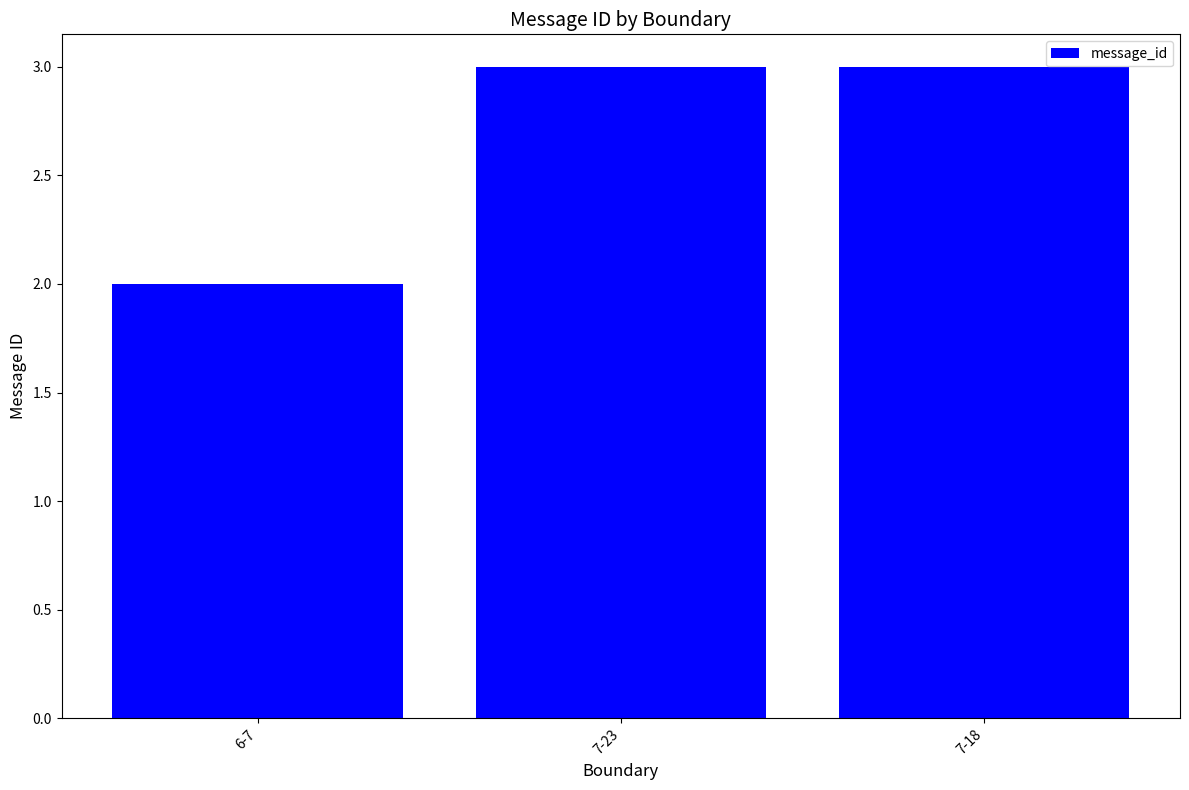

At which category does the chart reach its minimum across all series?

6-7